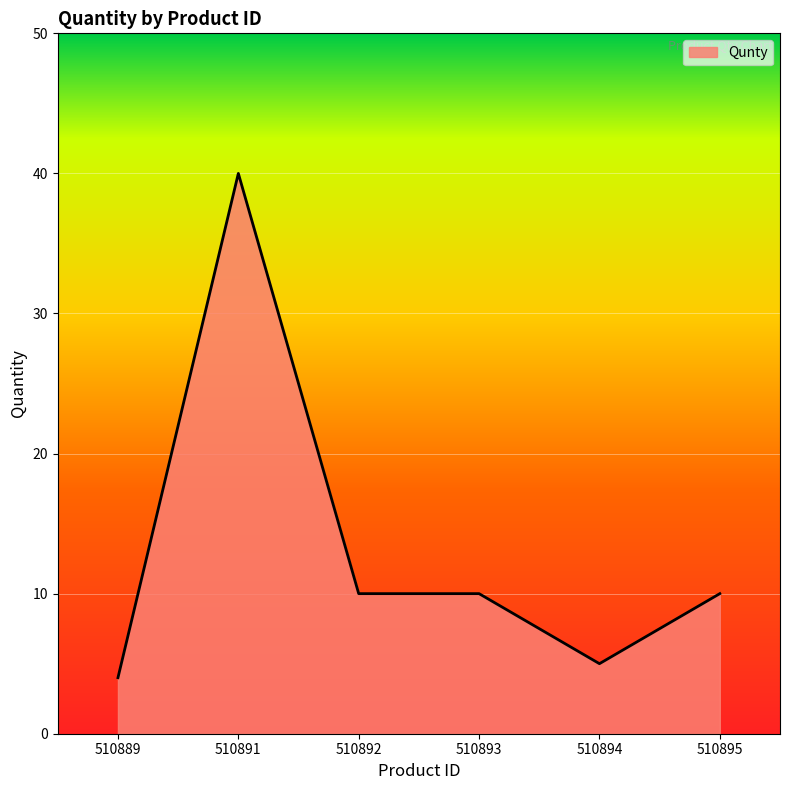

Is it true that the value at 510893 is 3?

False